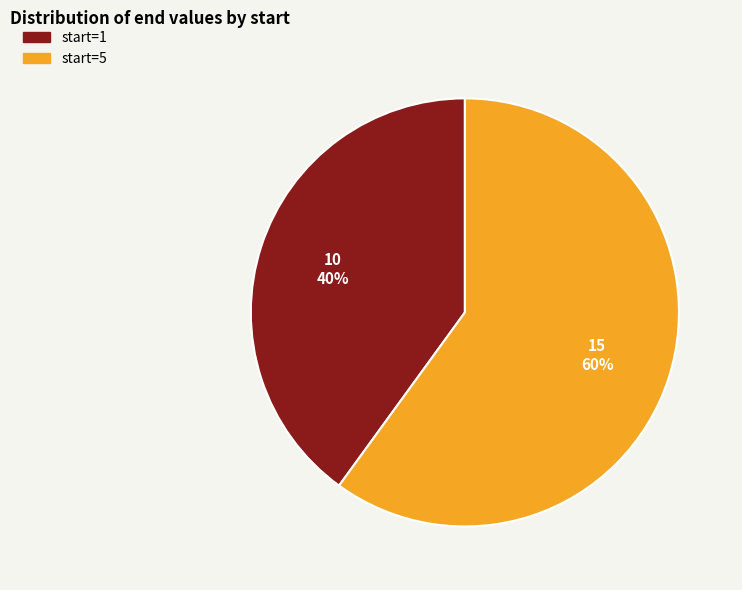

To the nearest percent, what is the average slice percentage?

50%